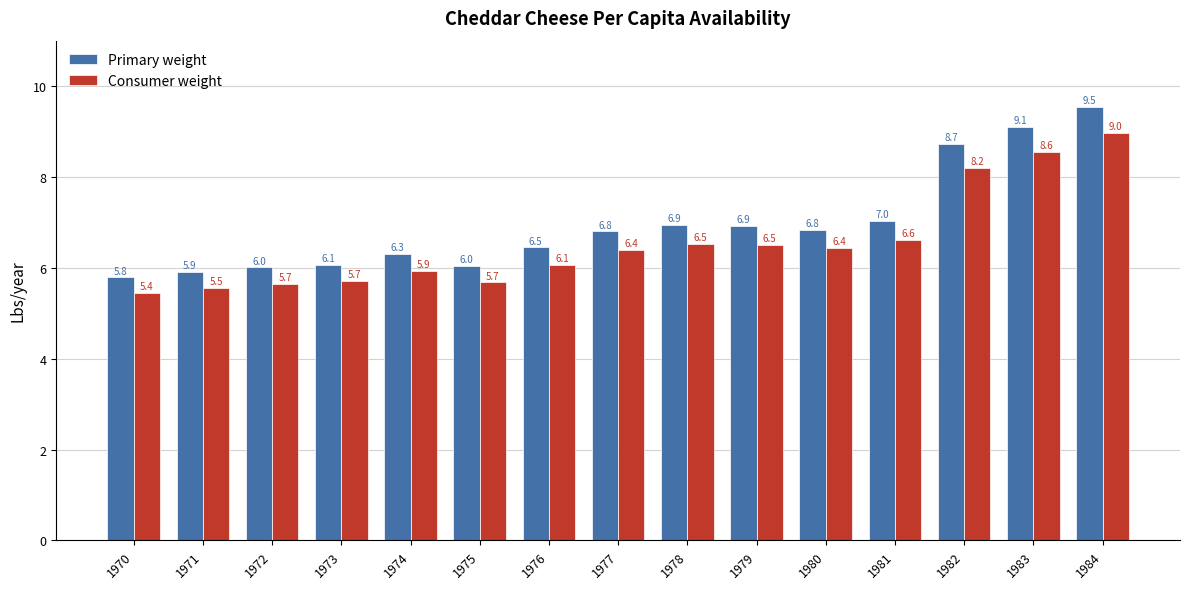

Which series has the largest total across all categories?

Primary weight